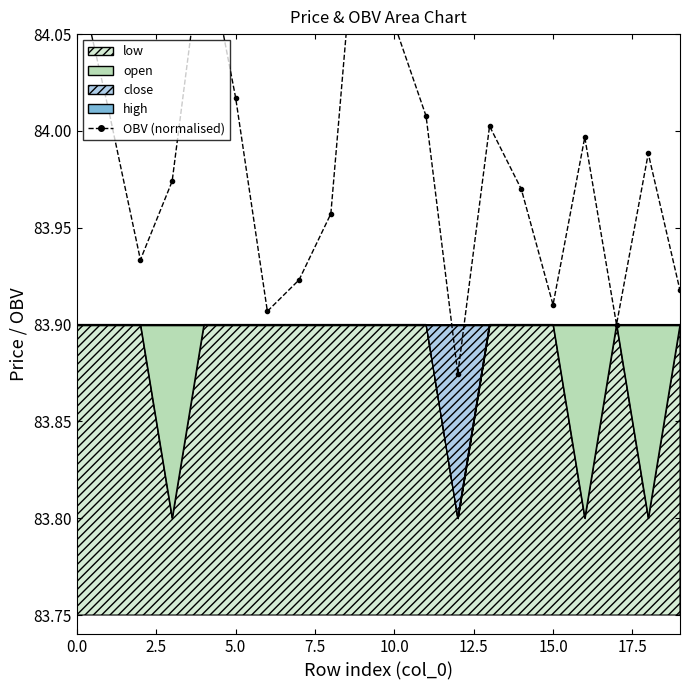

Which category has the highest value across all series?

9